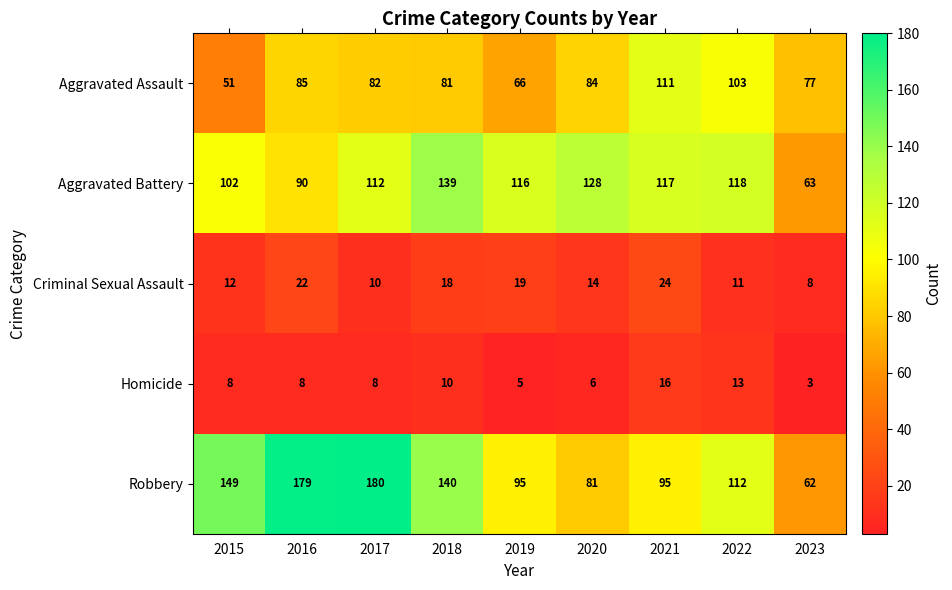

Which series has the widest spread of values?

Robbery